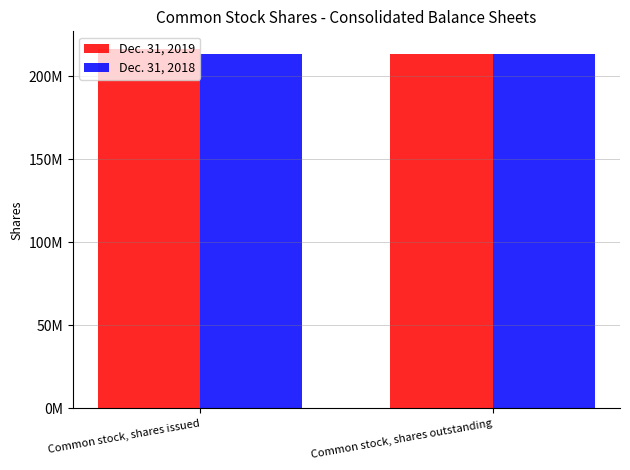

Which series has the widest spread of values?

Dec. 31, 2019